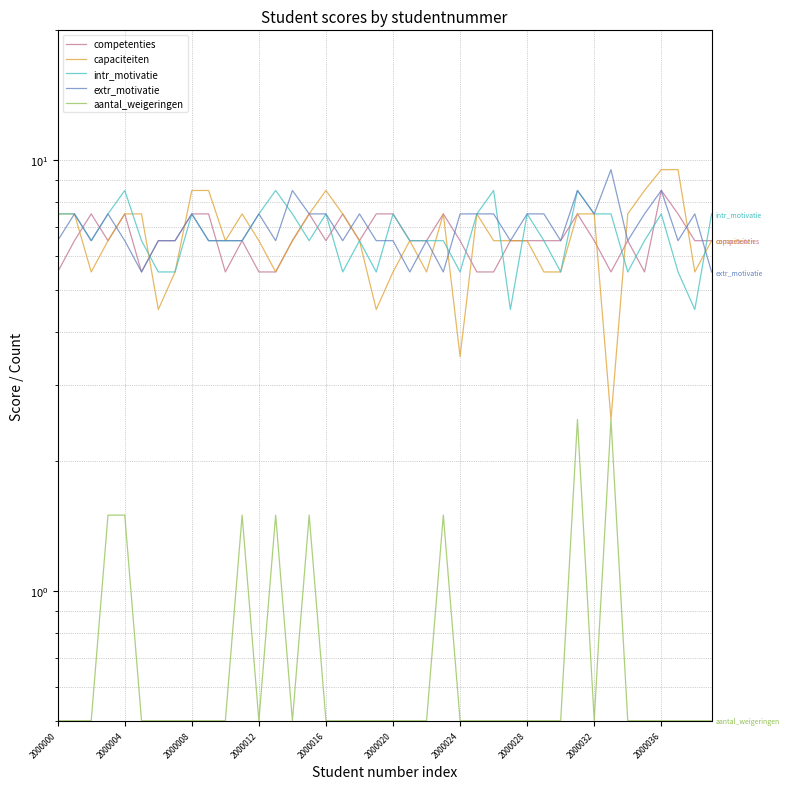

What position from the left is 15?

16